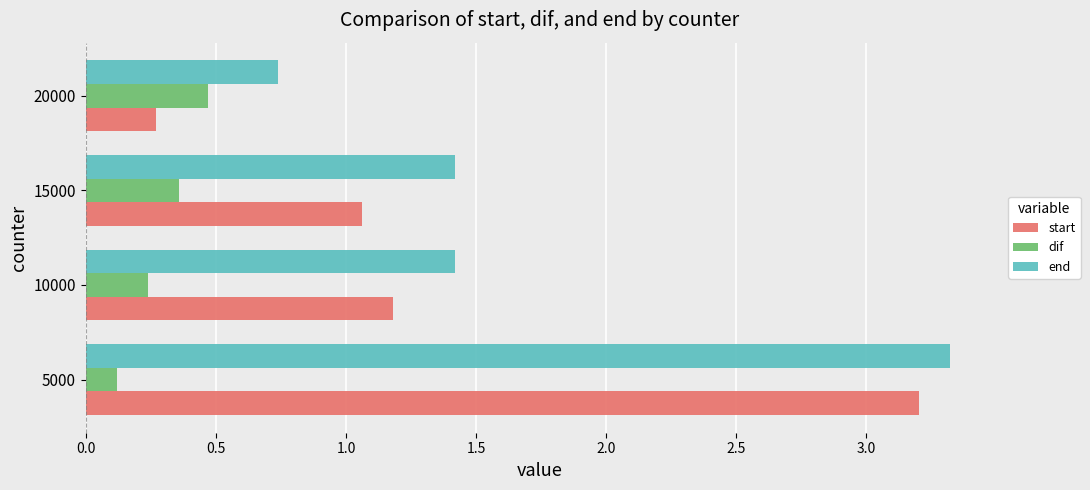

Which series has the largest range (max minus min)?

start